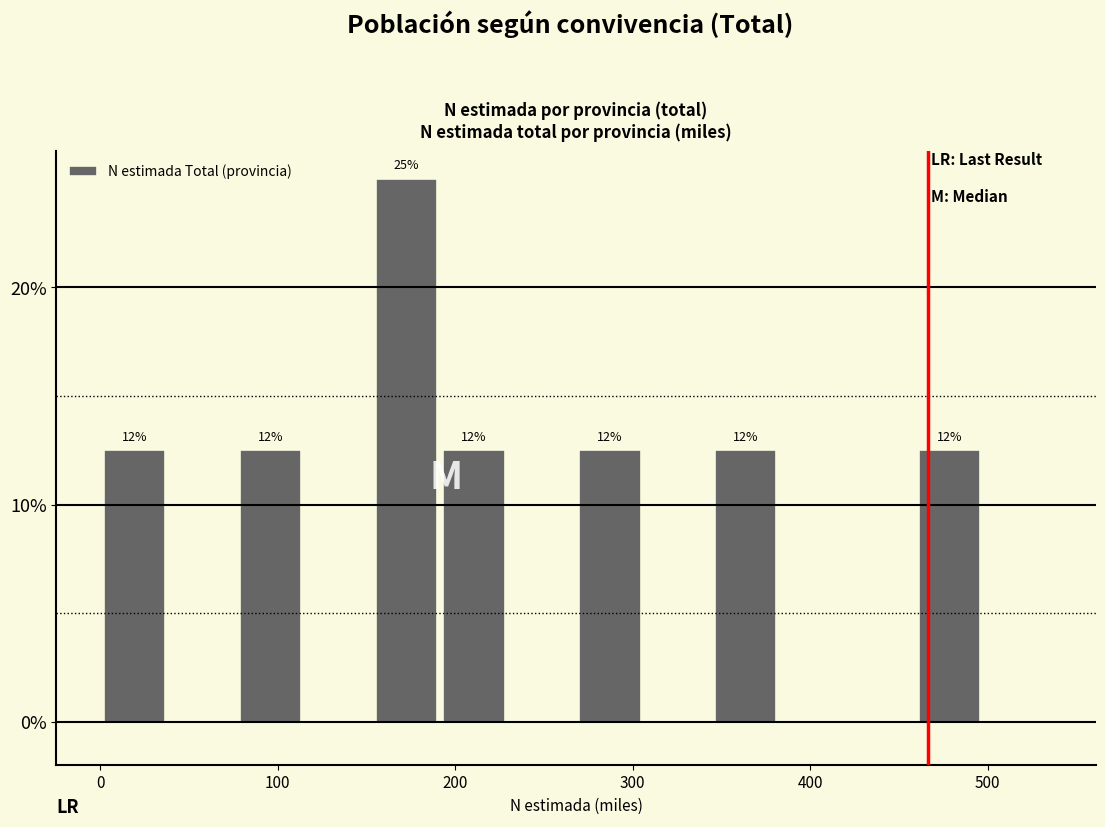

Around what value on the x-axis is the tallest bar? Give the approximate position of its centre, as read against the axis.

170